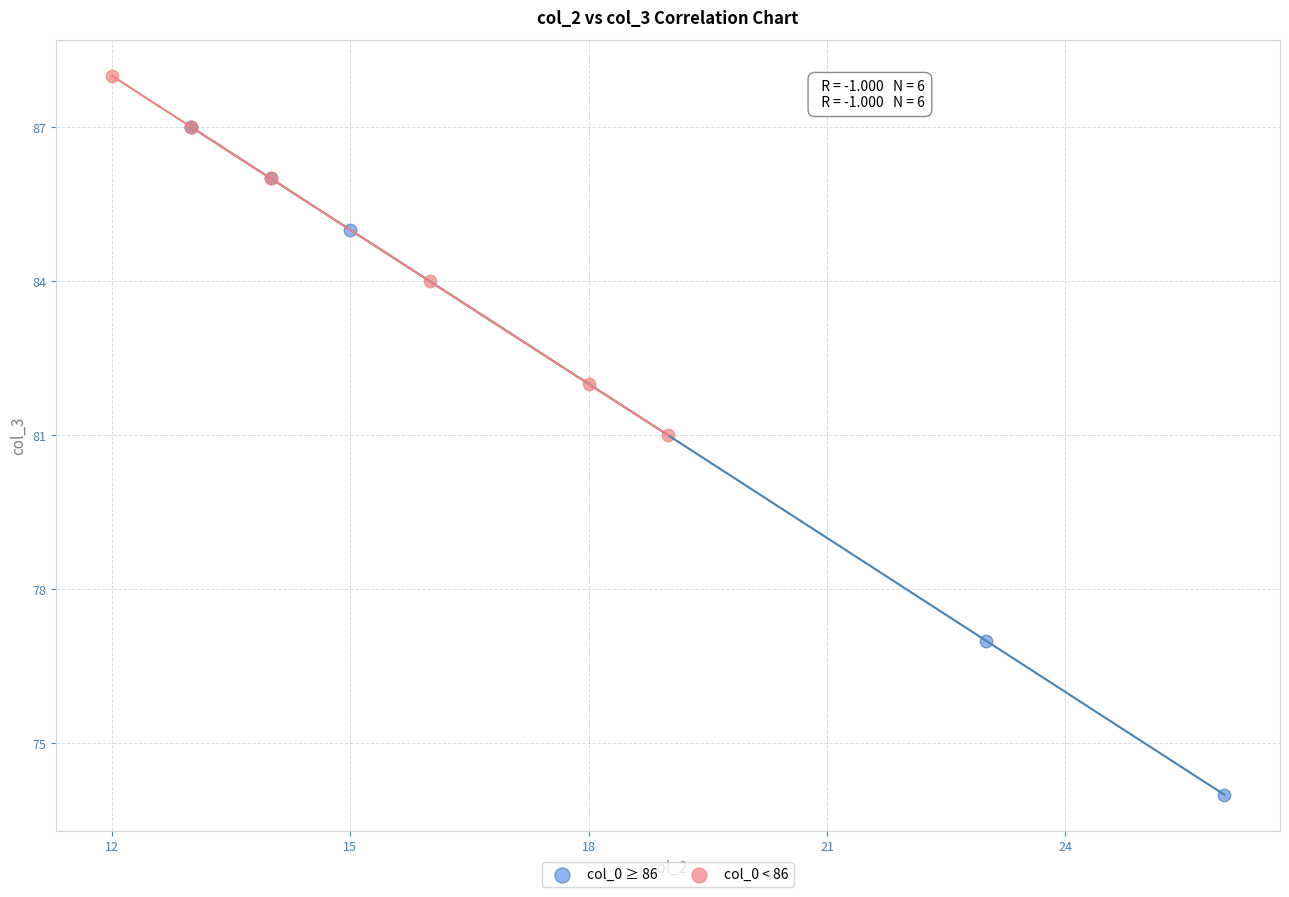

Which series has the largest Y range (max minus min)?

col_0 ≥ 86